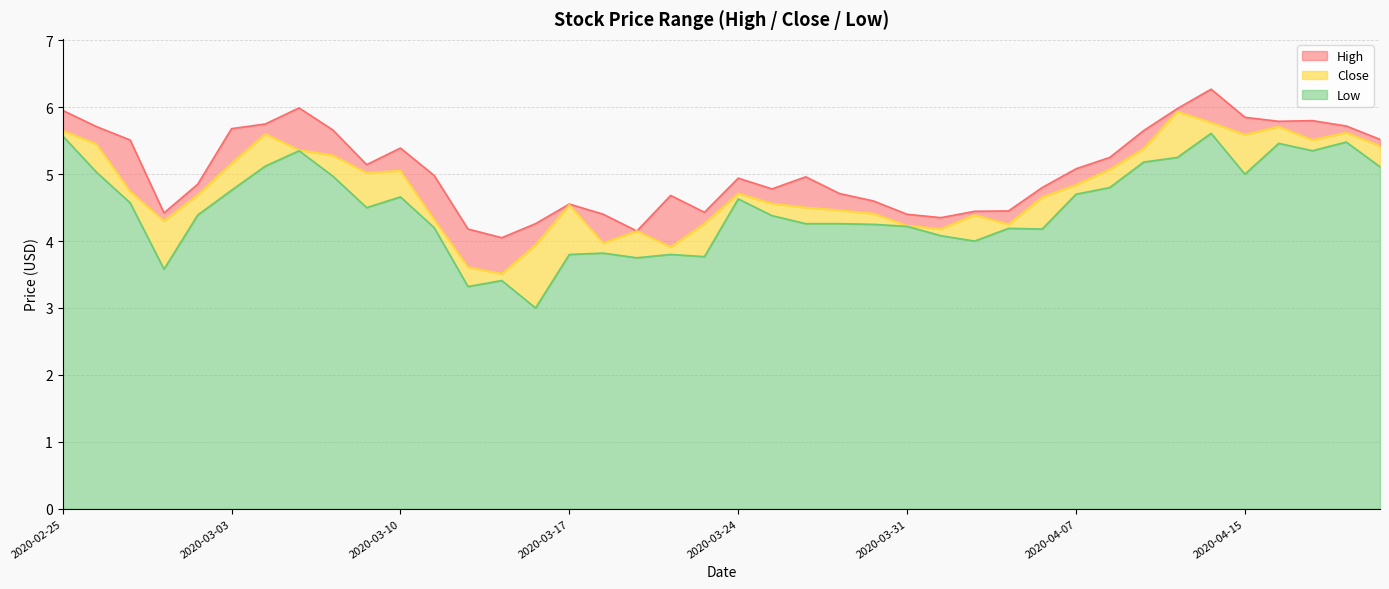

Which has a higher value, 2020-04-09 or 2020-02-27?

2020-04-09